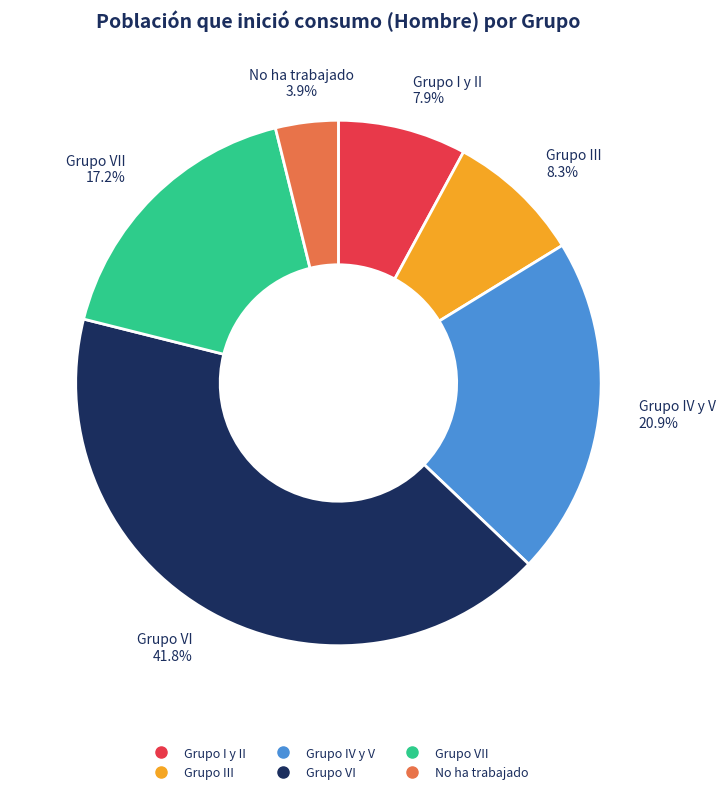

Is there any slice that represents more than half of the pie?

No